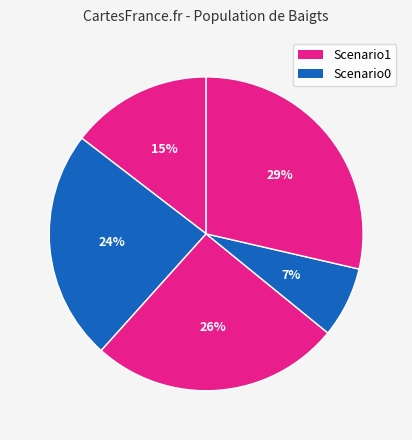

How many segments does this pie chart have?

5